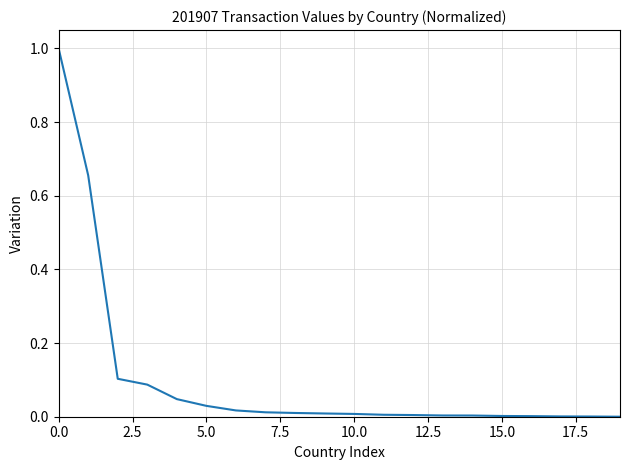

What is the maximum value shown in the chart?

1.0